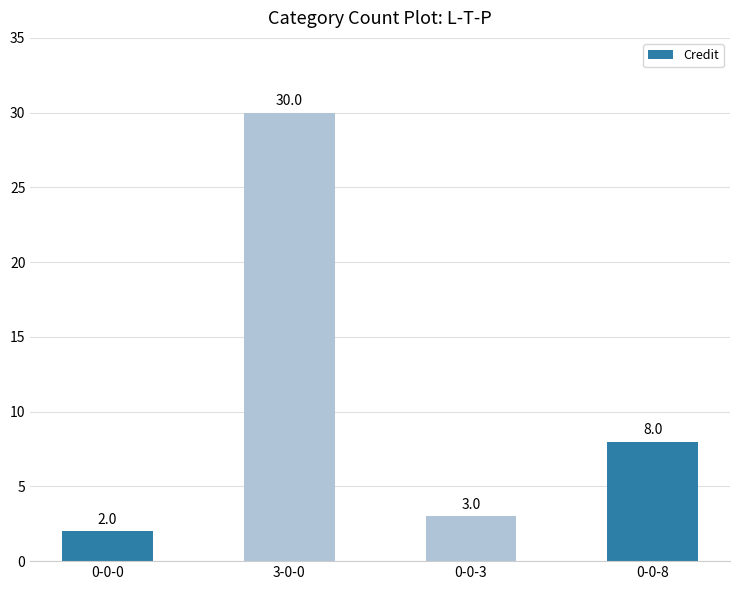

Which label corresponds to the smallest value in the chart?

0-0-0